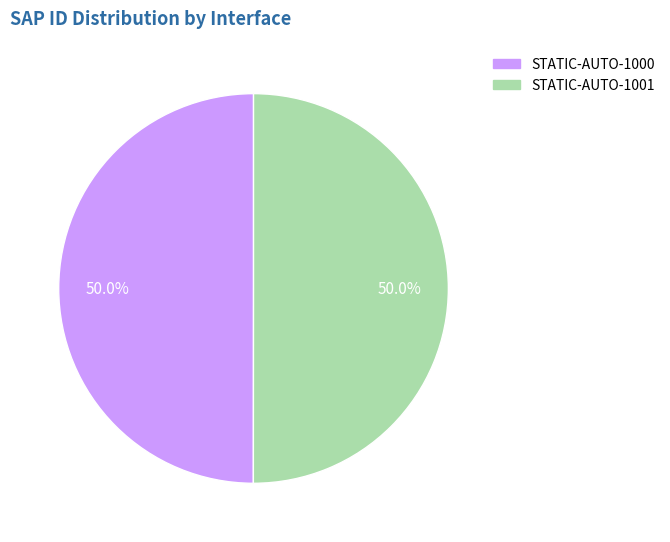

Approximately how many times larger is the value at STATIC-AUTO-1001 compared to STATIC-AUTO-1000?

1.0